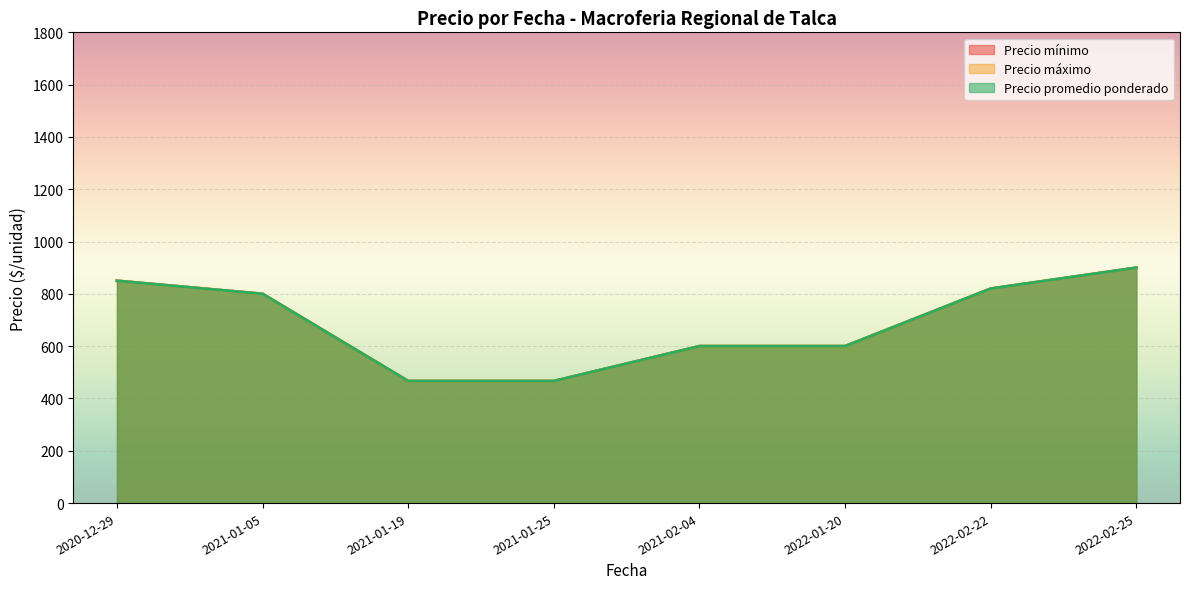

What are all the series names shown in the legend?

Precio mínimo, Precio máximo, Precio promedio ponderado